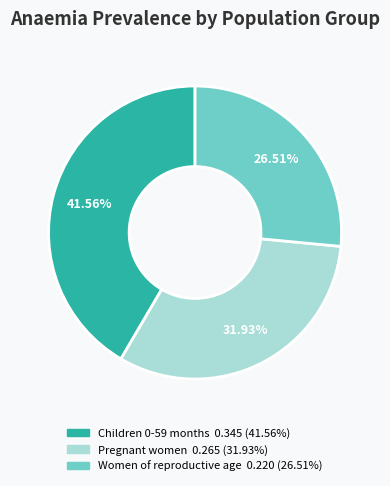

Is there any slice that represents more than half of the pie?

No